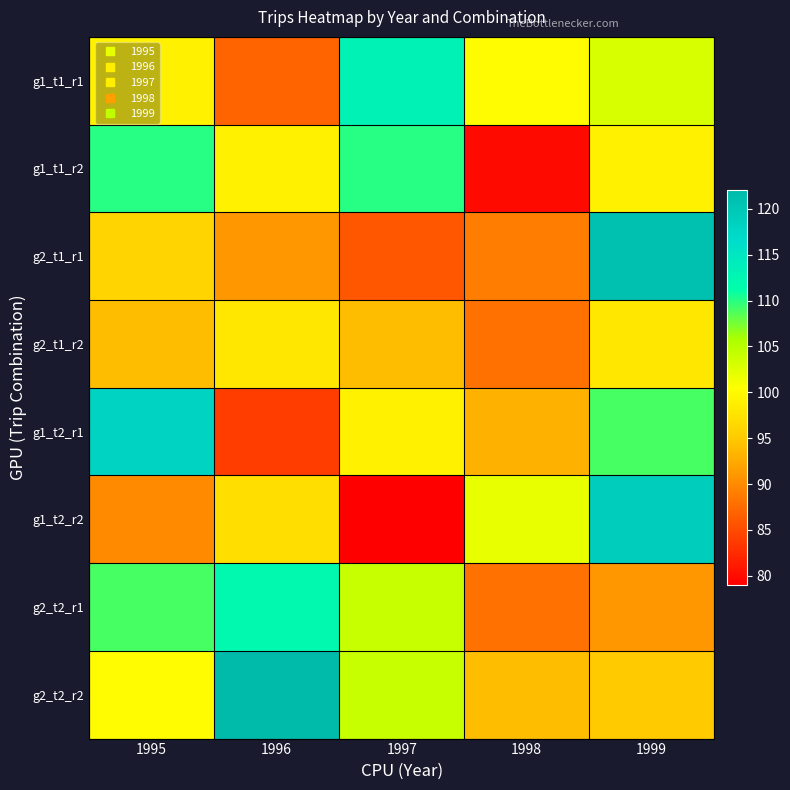

At 1996, list the series in order from smallest to largest.

g1_t2_r1, g1_t1_r1, g2_t1_r1, g1_t2_r2, g2_t1_r2, g1_t1_r2, g2_t2_r1, g2_t2_r2